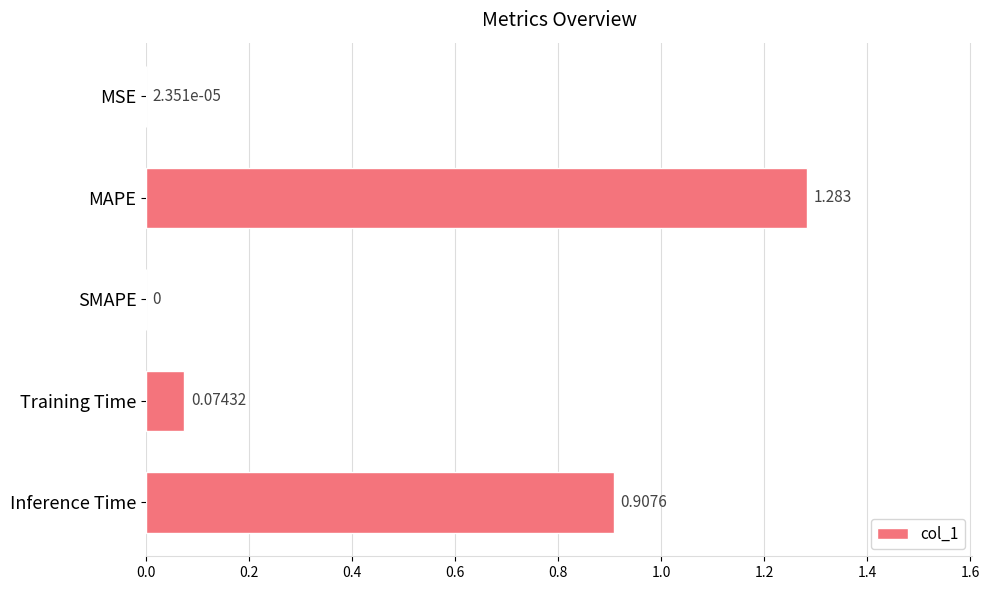

Count the number of values greater than 0.

4